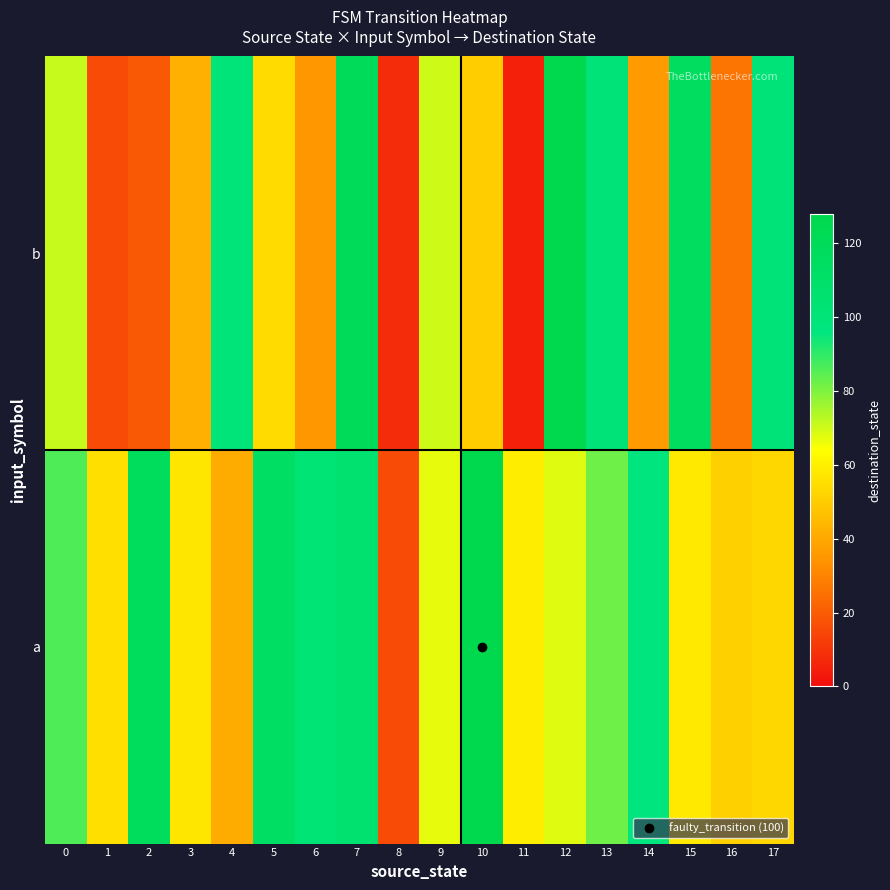

Which series has the largest range (max minus min)?

b